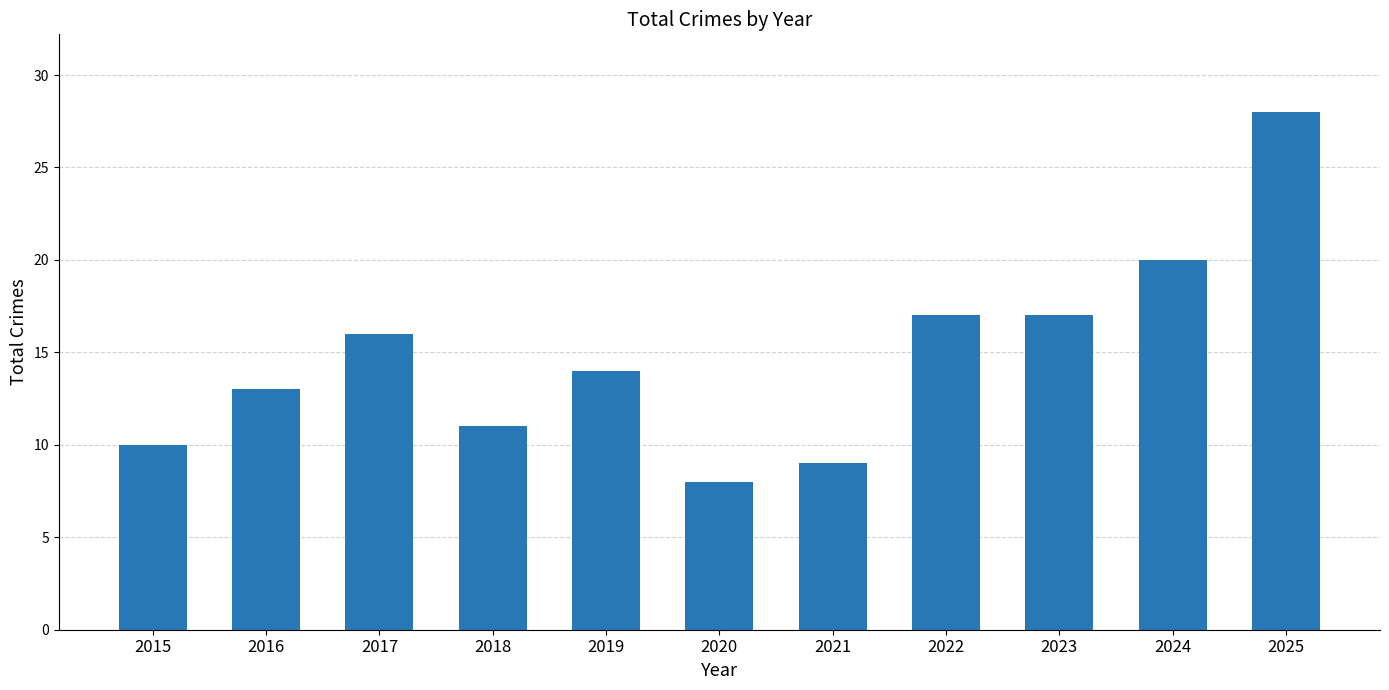

What is the approximate value at 2018, to the nearest 5?

10